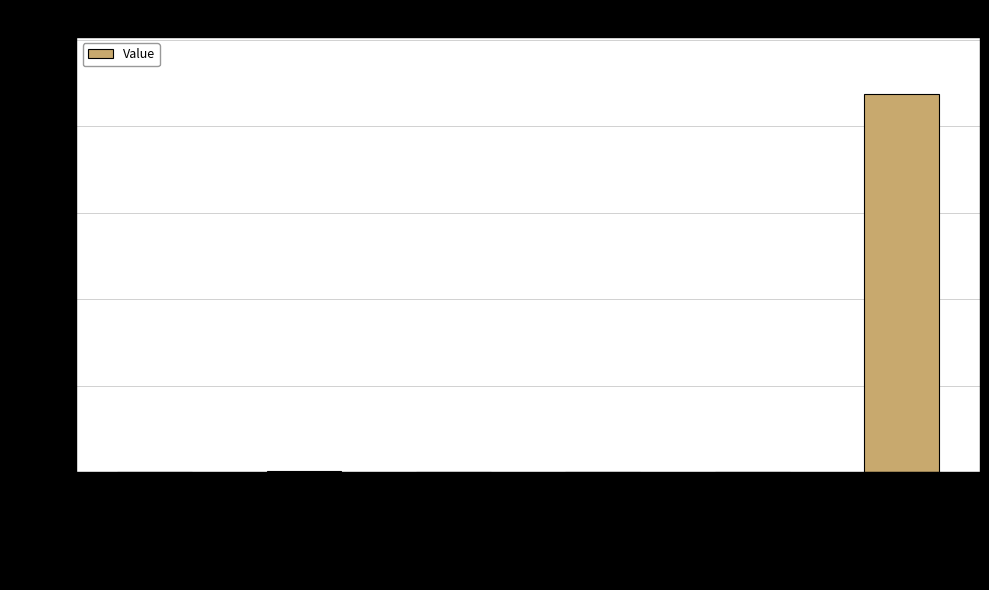

Between Hours per year and Lifetime of Wind Plant, which is larger?

Hours per year